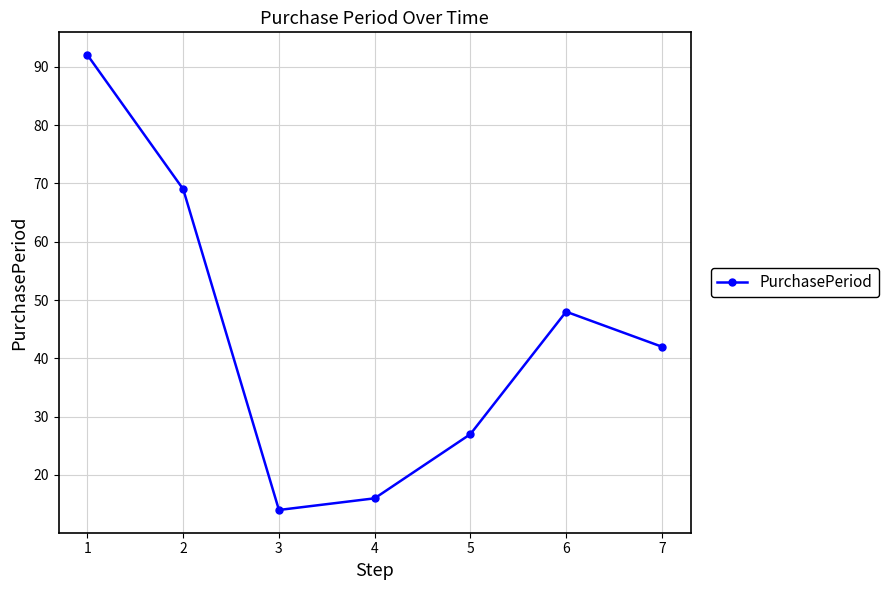

What is the difference between the maximum and second lowest values?

76